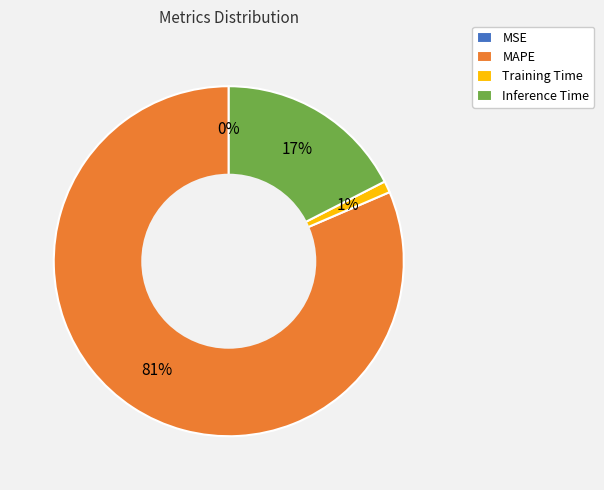

Does Inference Time represent more than half of the total?

No